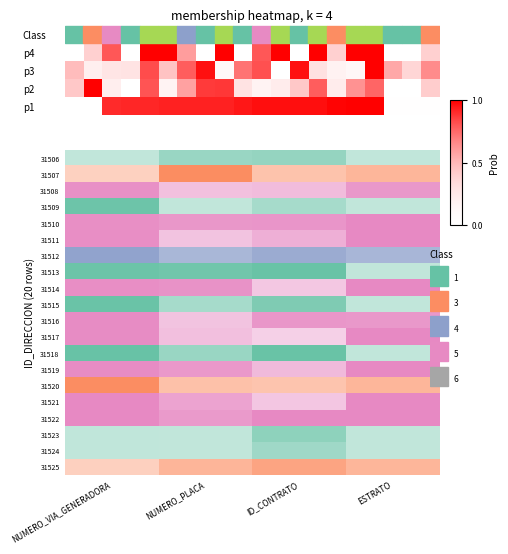

At how many categories does at least one series exceed 0?

20